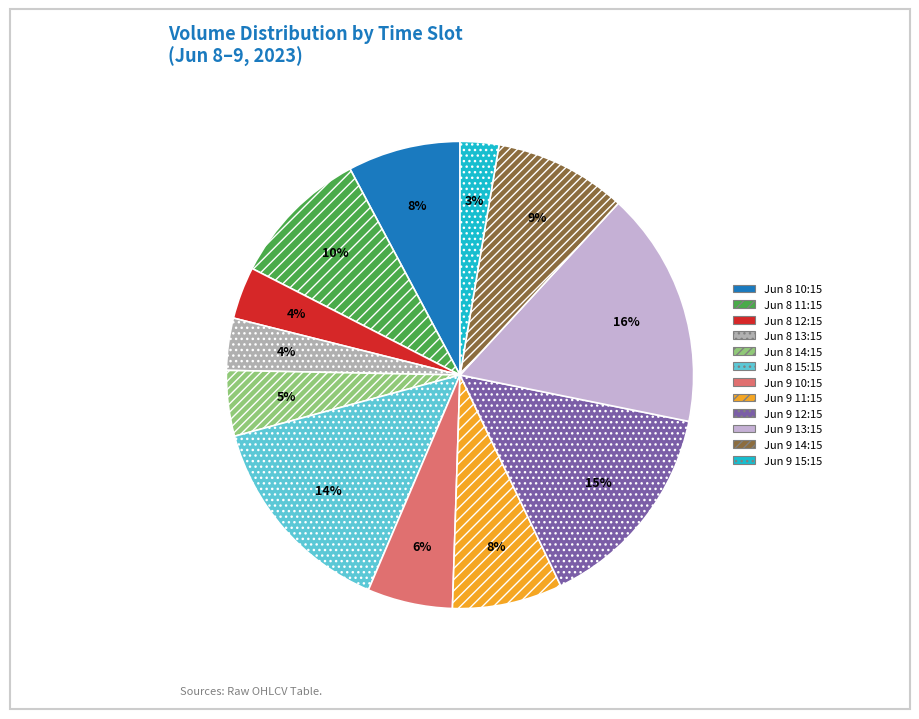

What is the ratio of the value at Jun 8 15:15 to the value at Jun 9 14:15?

1.6